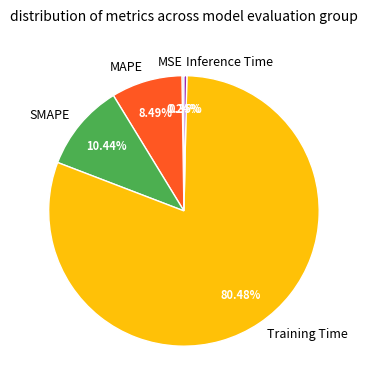

Combined, do SMAPE and Inference Time account for over 50%?

No